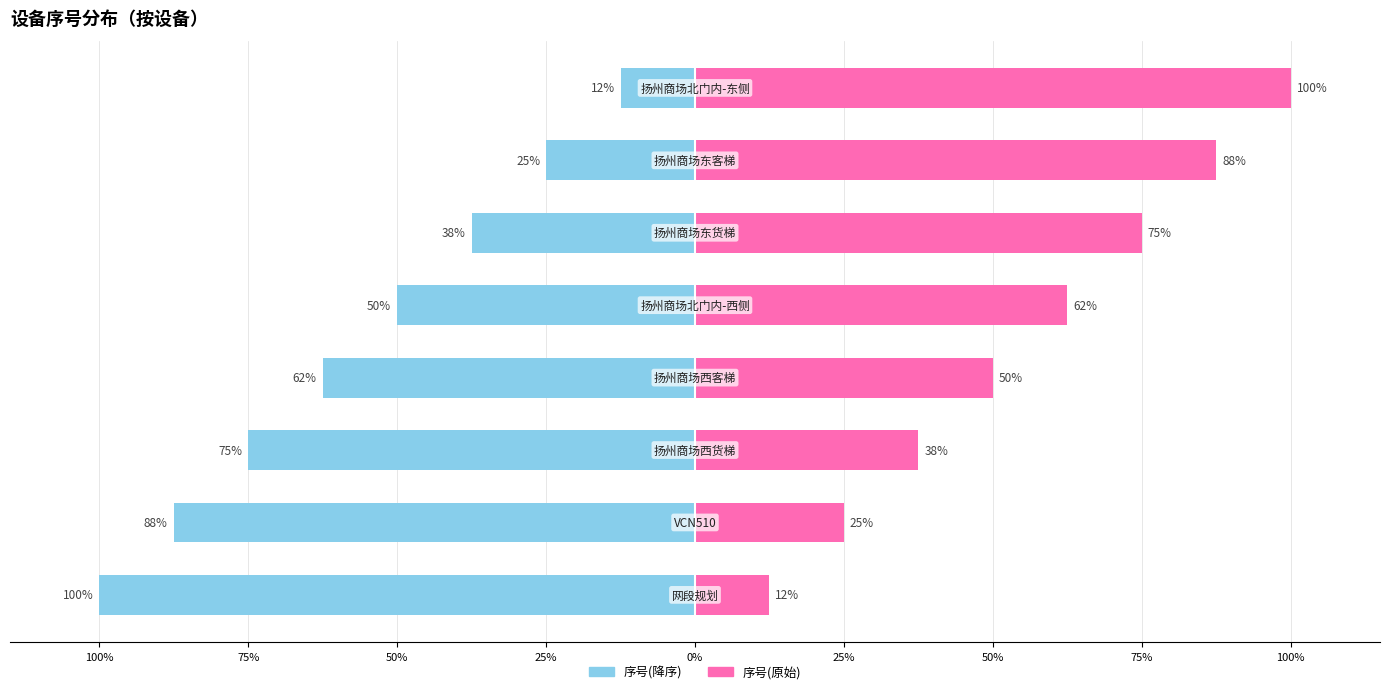

How many values in the 序号(降序) series are below -50?

4